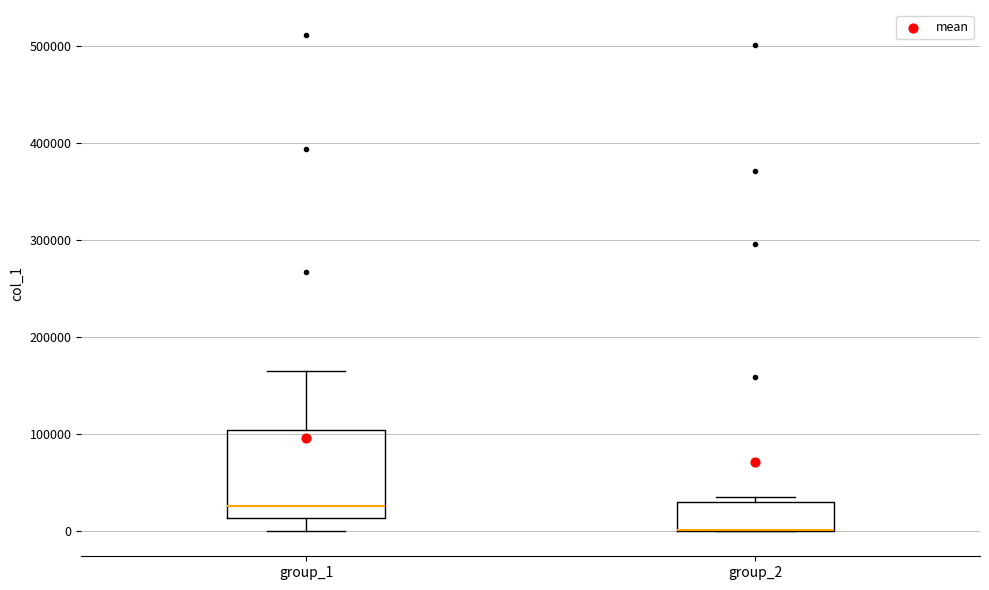

Reading left to right, transcribe this box plot: for each box, give where its median line is, the range the box spans, and where its two whiskers end, as read against the y-axis. The values are not printed on the chart, so give them approximately, as read against the axis.

group_1: median 30000, box 10000 to 100000, whiskers 0 to 170000
group_2: median 0 (drawn on the box's lower edge), box 0 to 30000, whiskers 0 to 40000